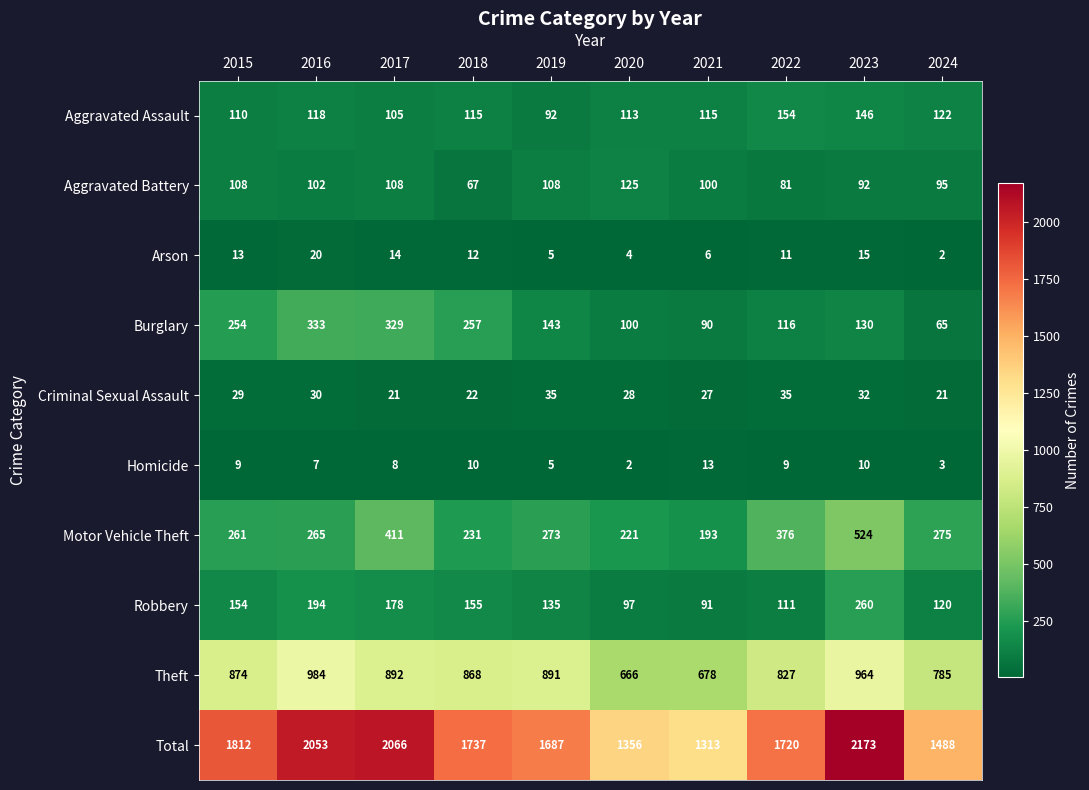

What is the minimum value for Motor Vehicle Theft?

193